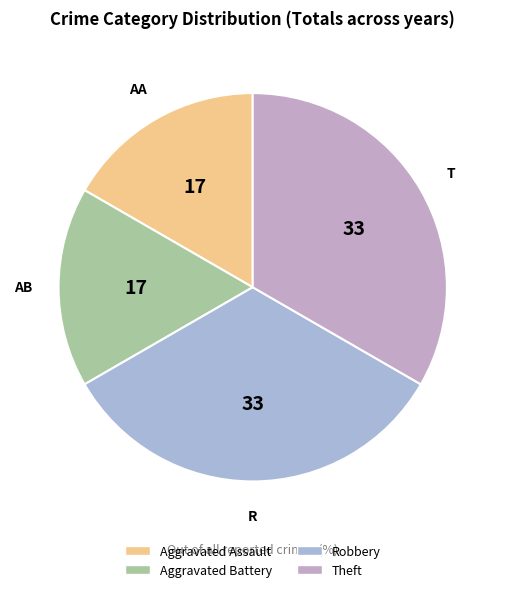

To the nearest percent, what portion does Theft represent?

33%